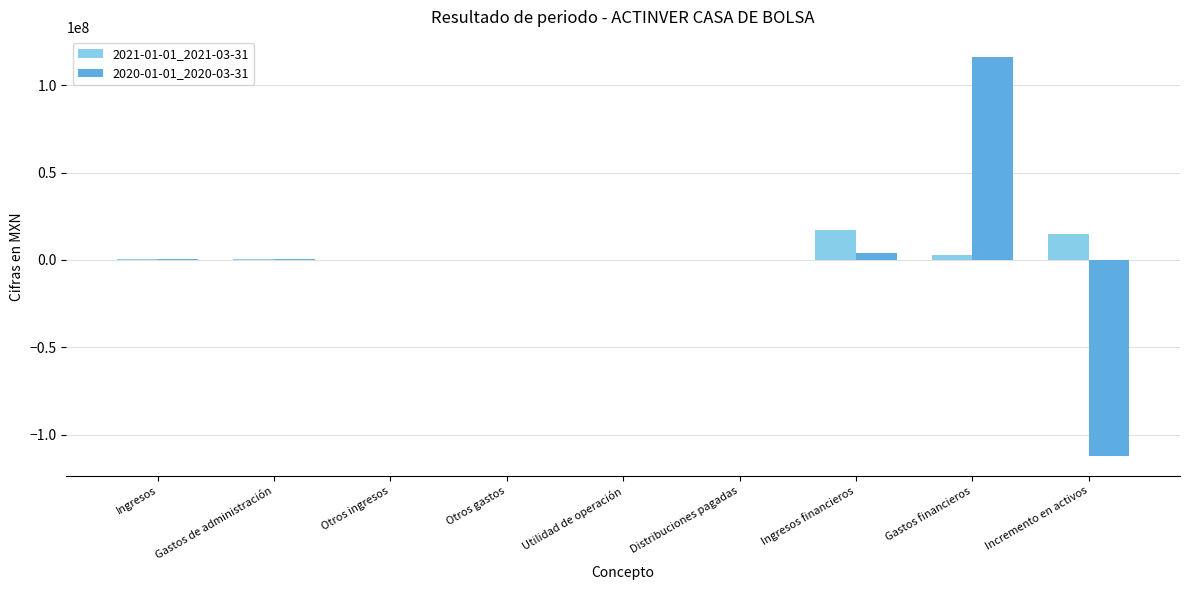

What is the total value across all series at Incremento en activos?

-97011000